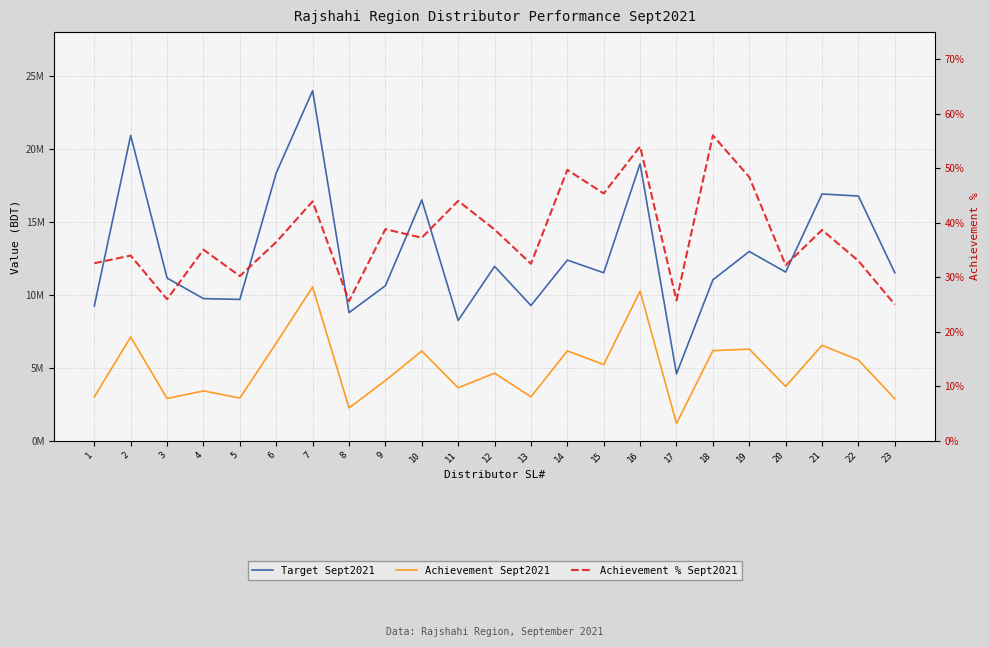

True or false: Target Sept2021 and Achievement Sept2021 cross at least once.

False